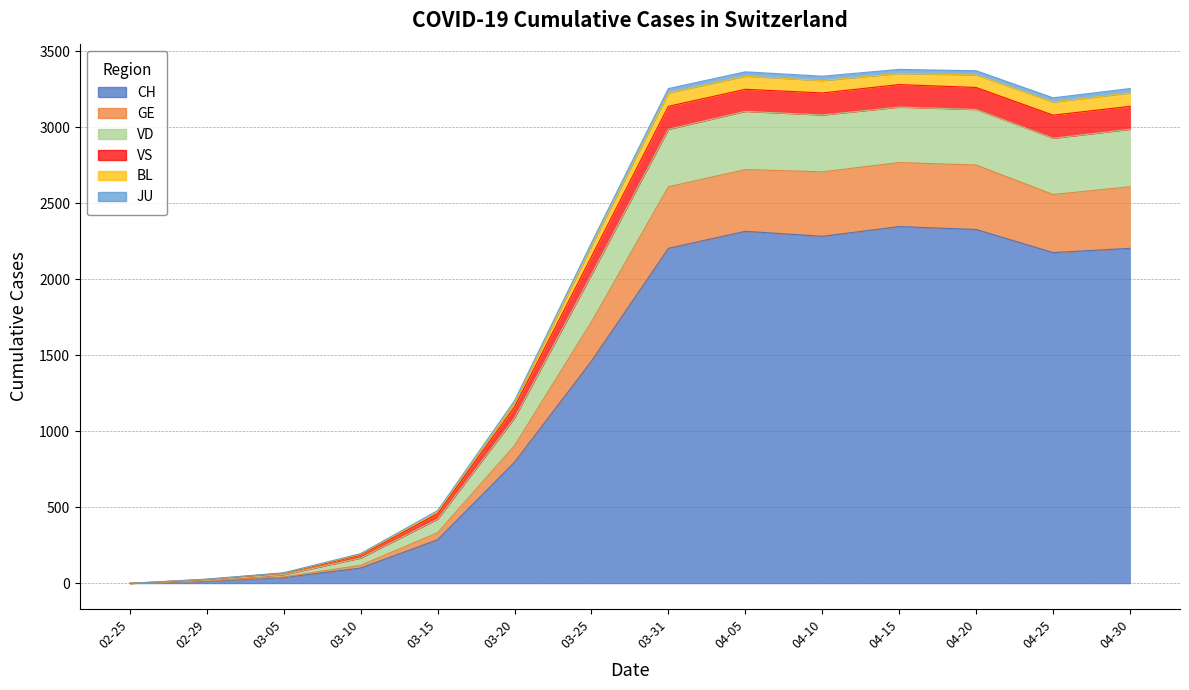

Where does the BL series first go above 3080?

03-31